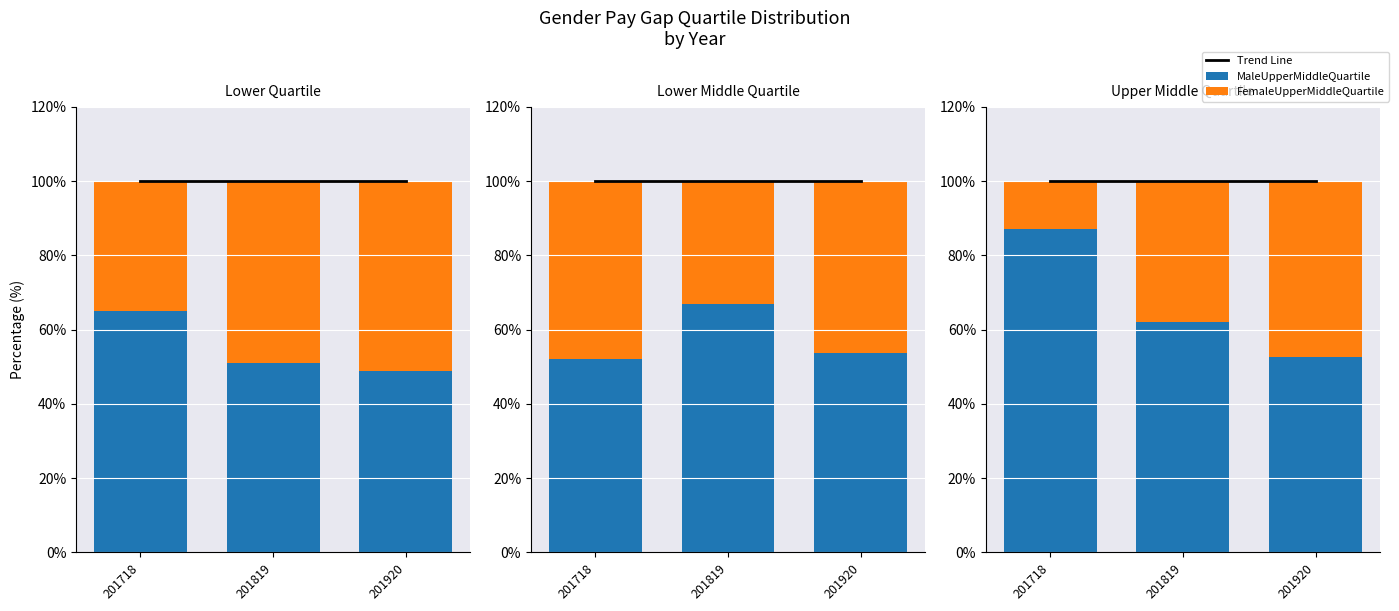

Is the value of MaleUpperMiddleQuartile at 201819 greater than the value of FemaleLowerQuartile at 201819?

Yes